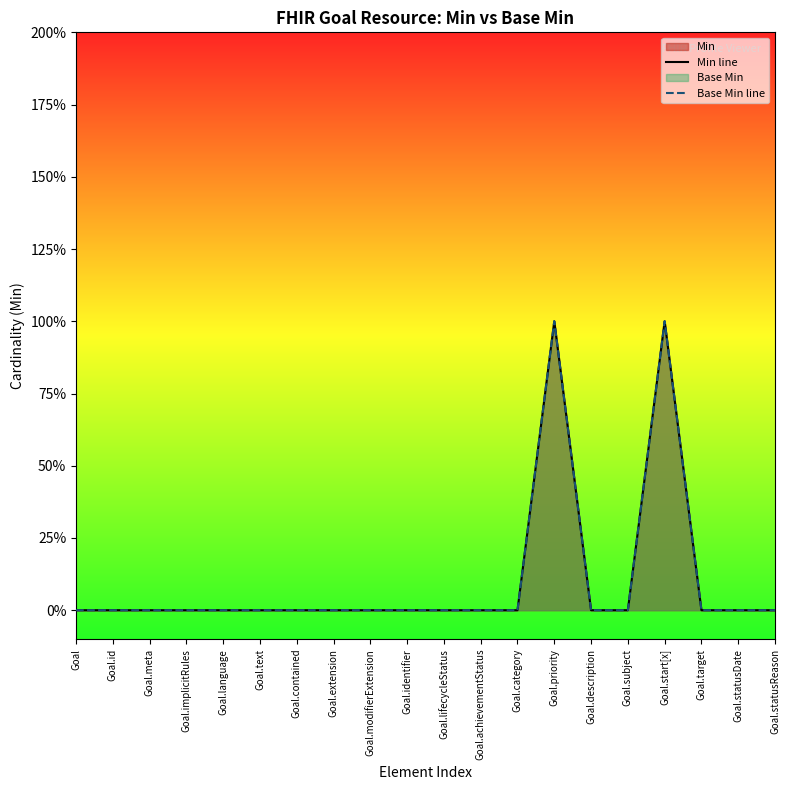

Does the chart have visible grid lines?

No